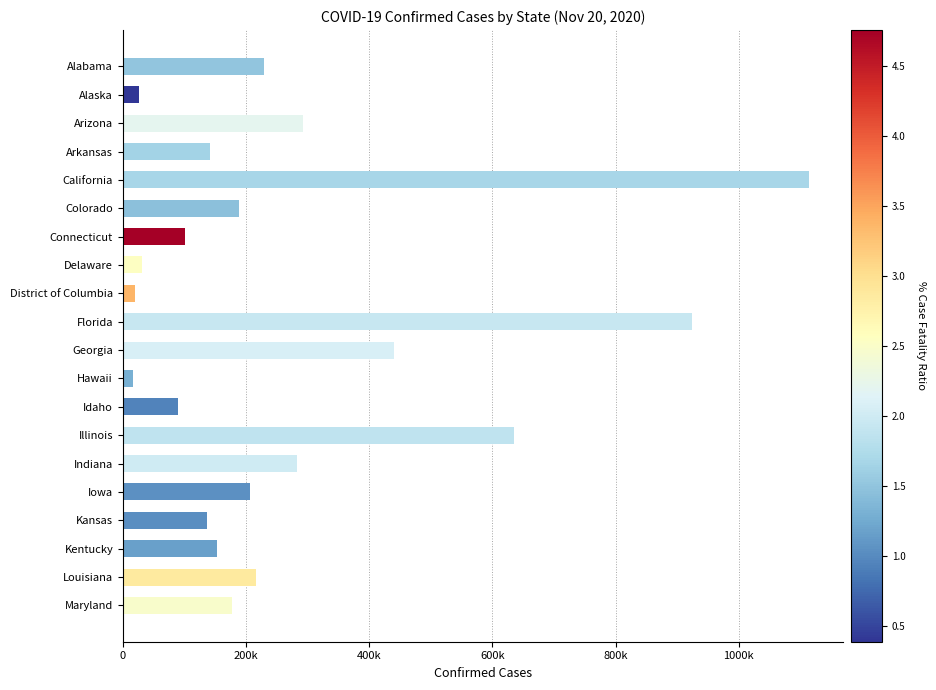

Does the chart contain any negative values?

No